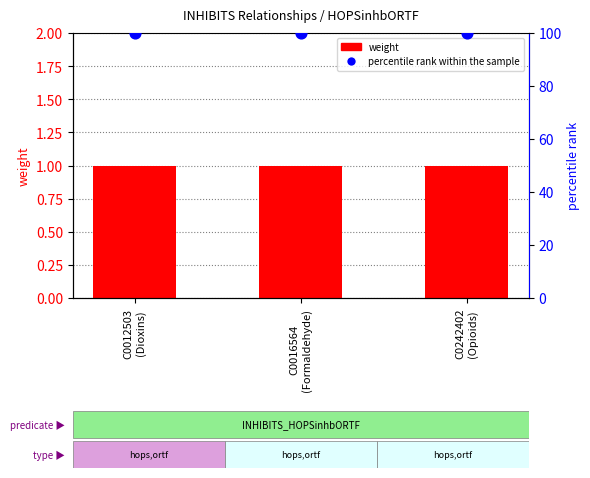

Which series has the largest total across all categories?

percentile rank within the sample